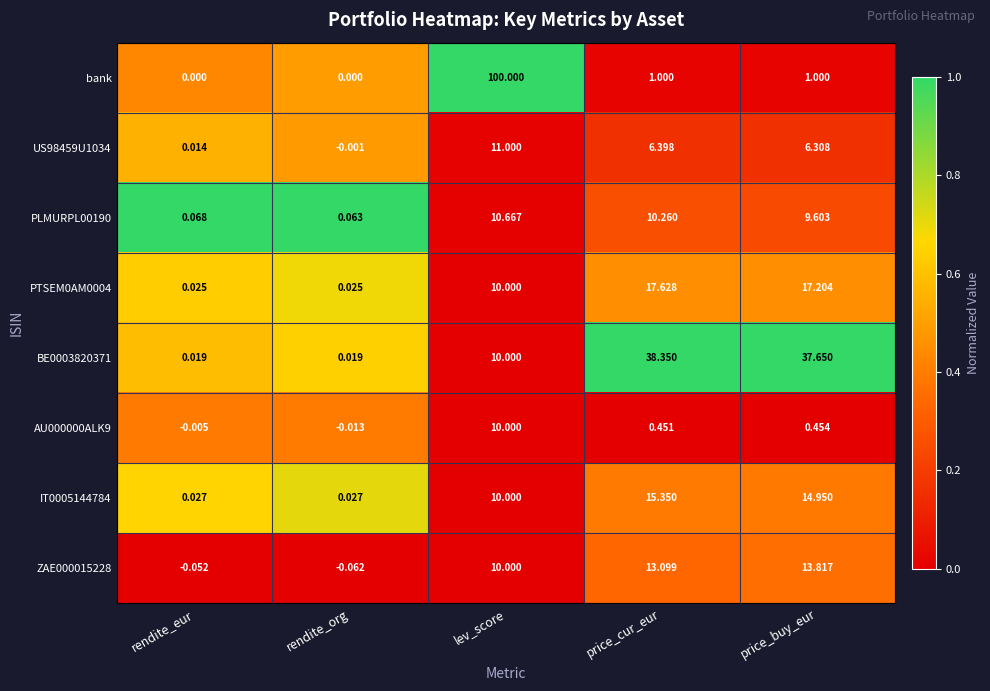

Which series has the largest range (max minus min)?

bank